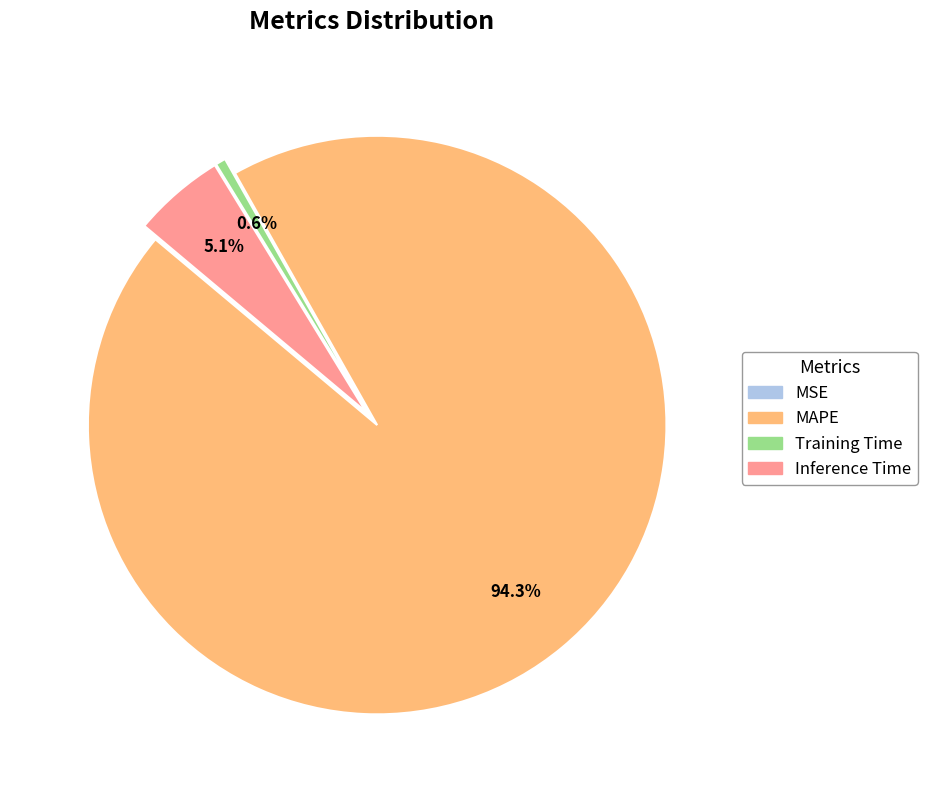

What is the largest slice in the pie chart?

MAPE